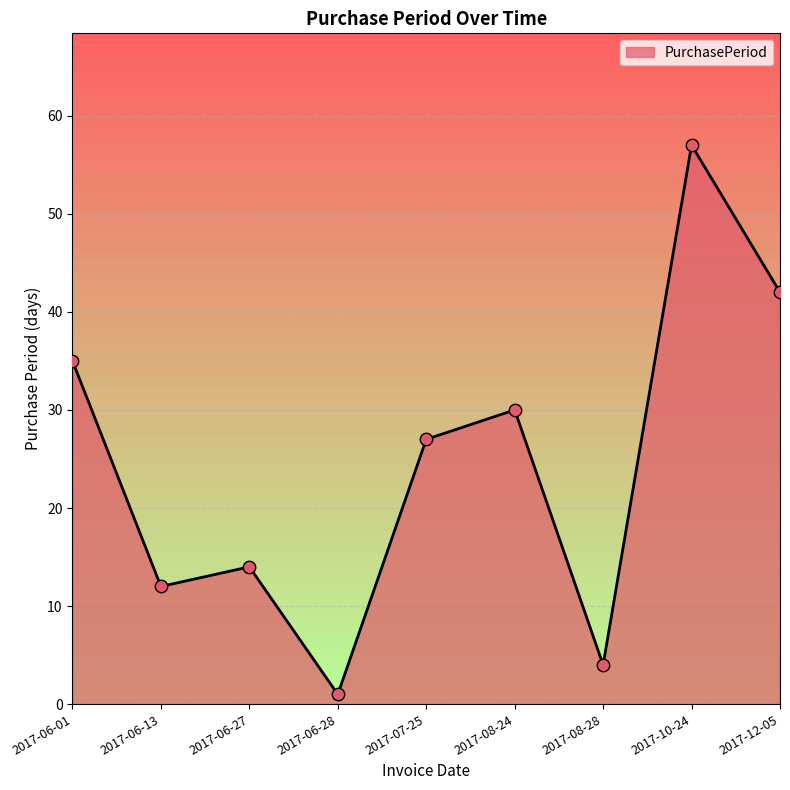

Approximately how many times larger is the value at 2017-06-13 compared to 2017-12-05?

0.3